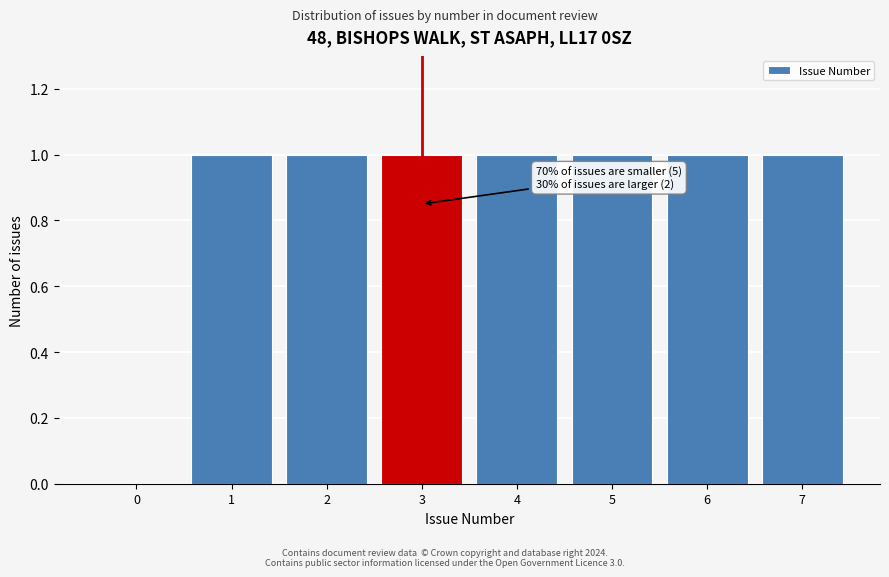

Reading left to right, extract all data points from this chart.

0=0	1=1	2=1	3=1	4=1	5=1	6=1	7=1